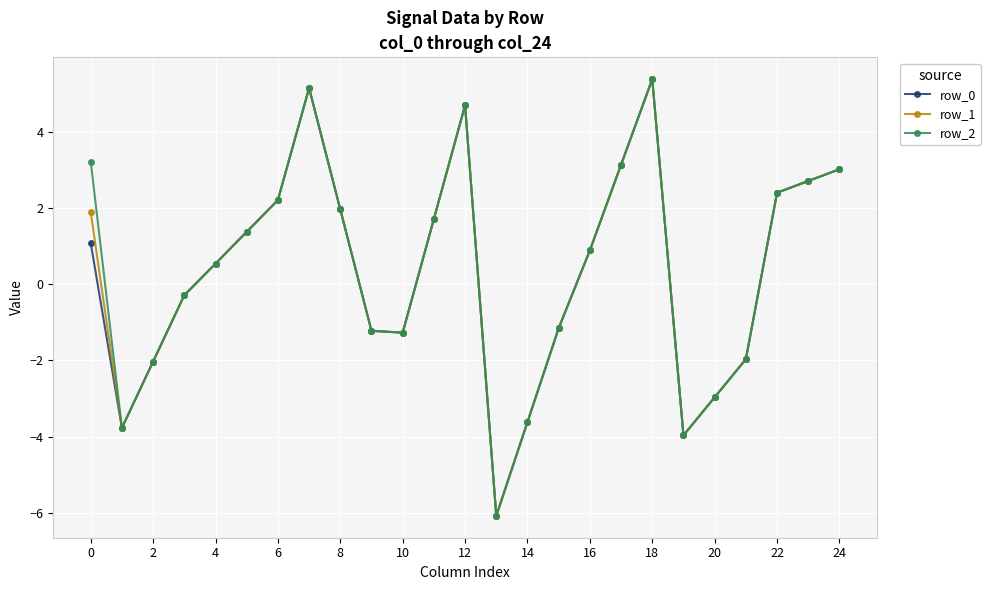

What is the highest value of the row_1 series?

5.4